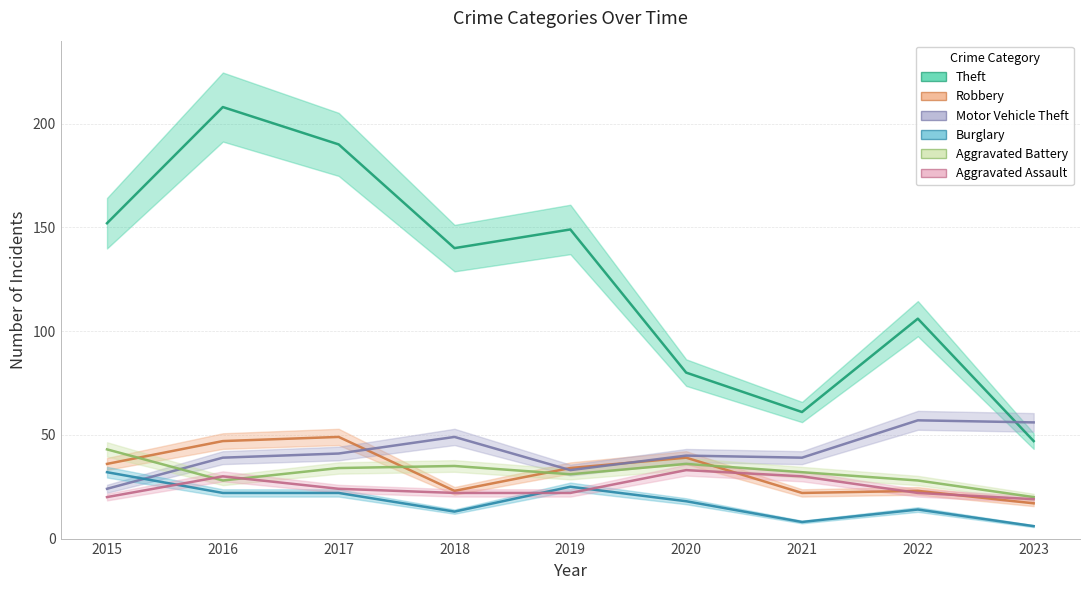

Where does the Motor Vehicle Theft series first go above 40?

2017